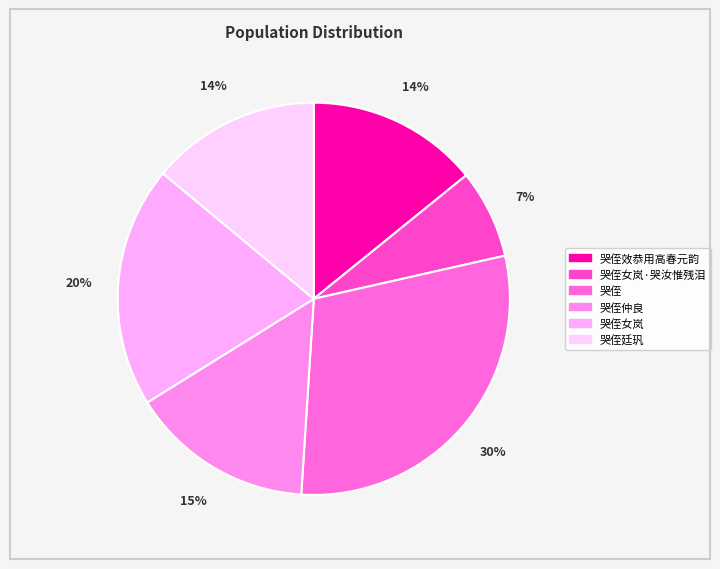

The 哭侄女岚 slice represents 20% of the pie. True or false?

True